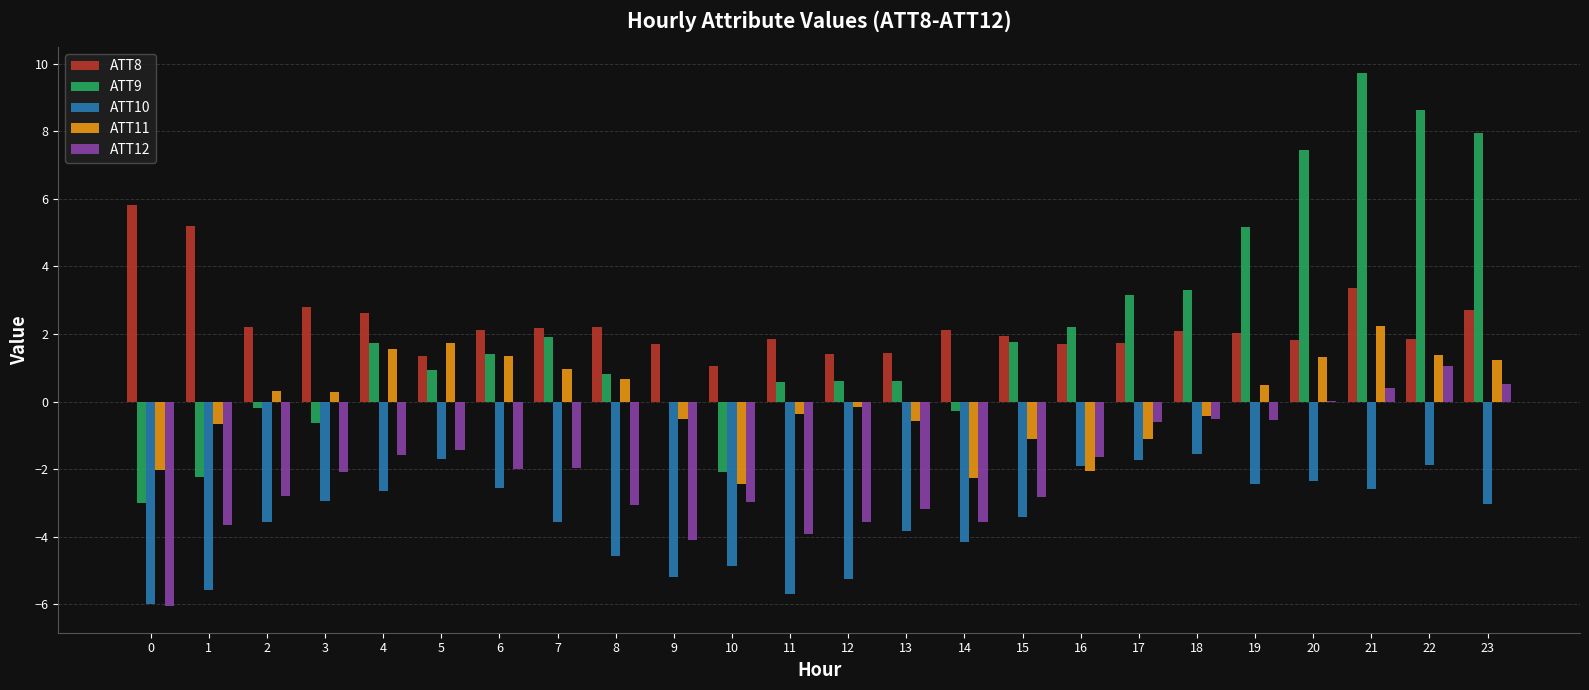

What is the greatest value displayed?

9.7